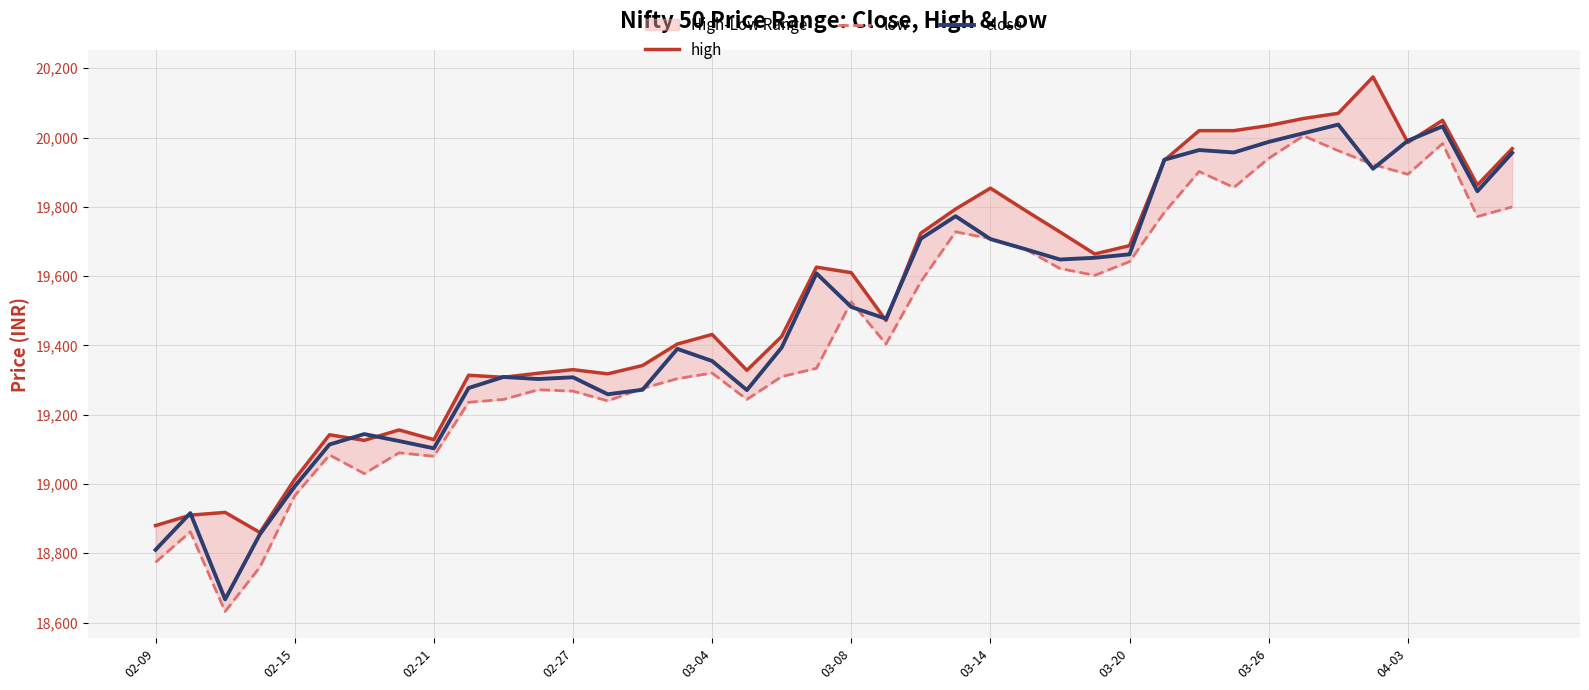

What is the lowest value of the close series?

18667.0